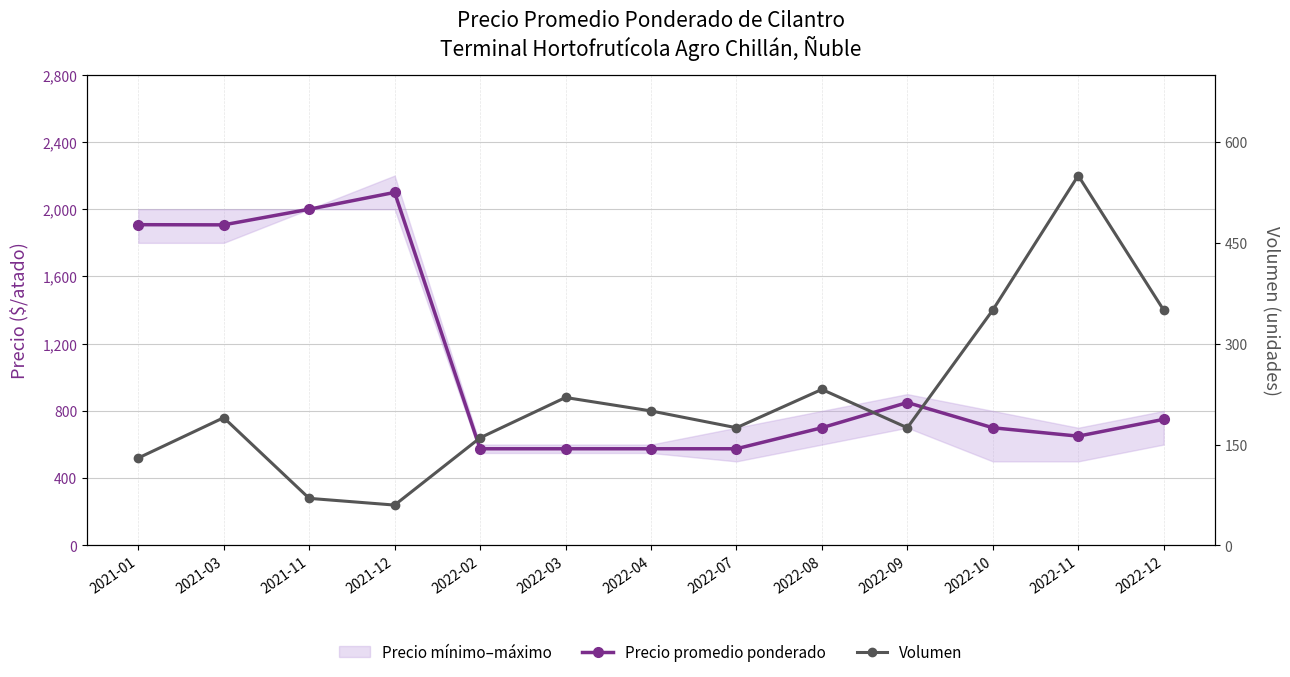

At 2022-12, list the series in order from smallest to largest.

Volumen, Precio promedio ponderado